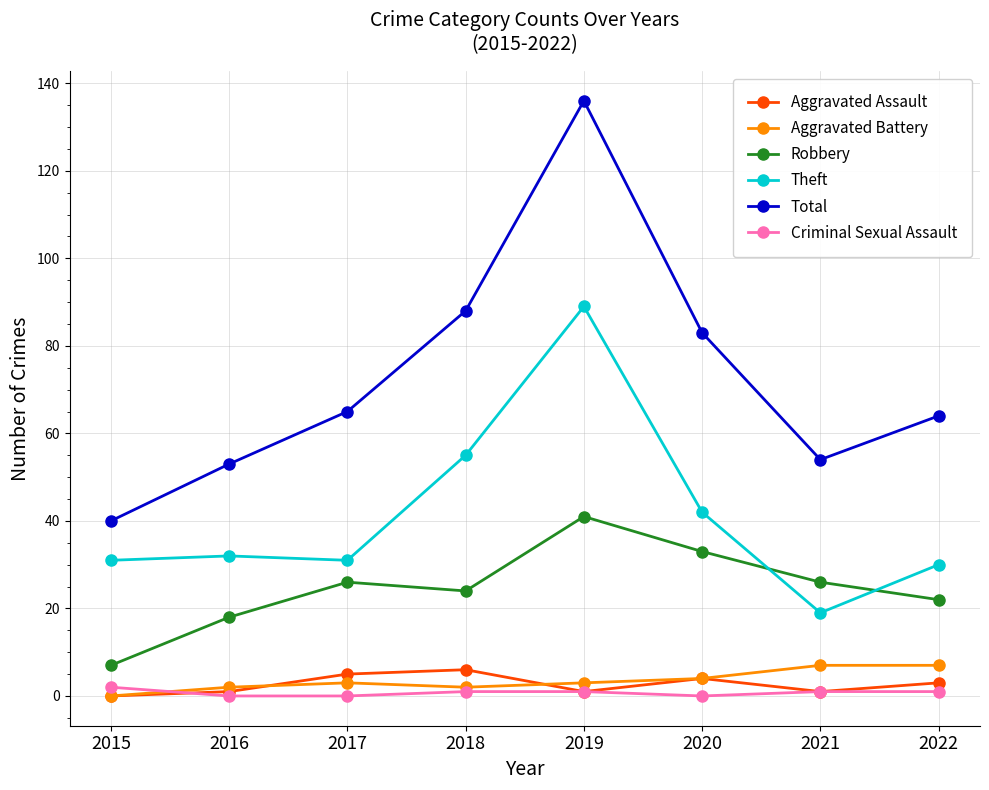

What is the greatest value displayed?

136